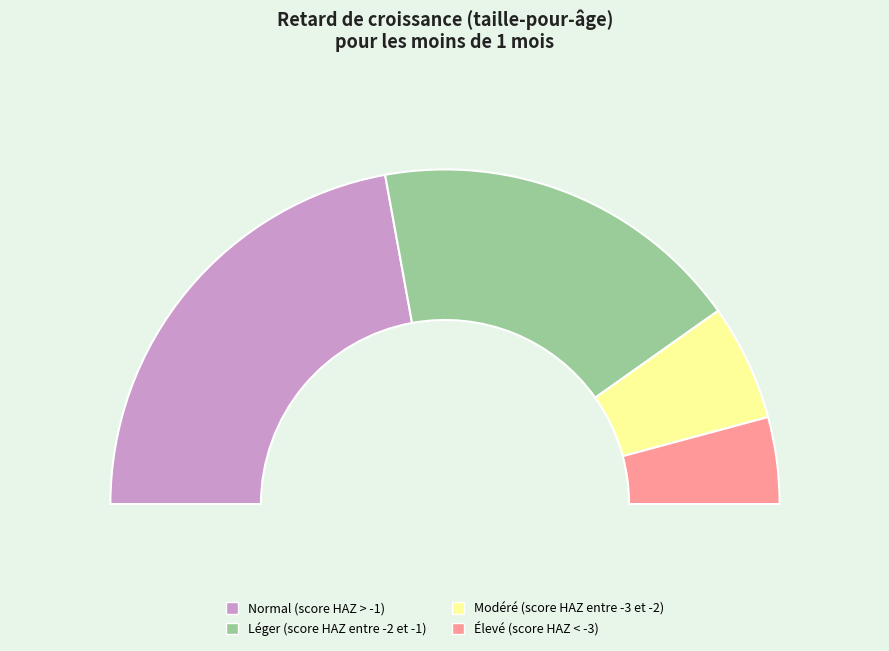

Does any single category account for the majority?

No